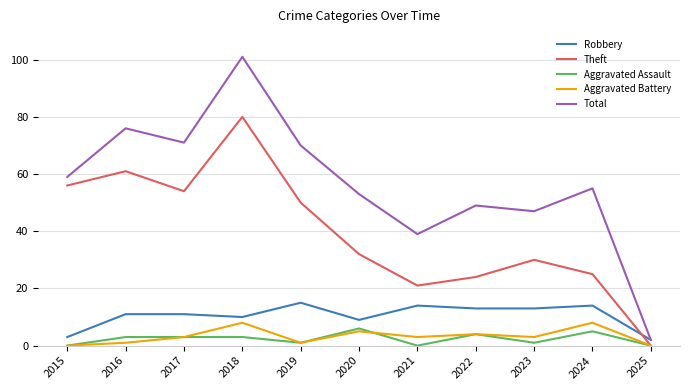

True or false: Robbery and Aggravated Assault intersect in this chart.

False